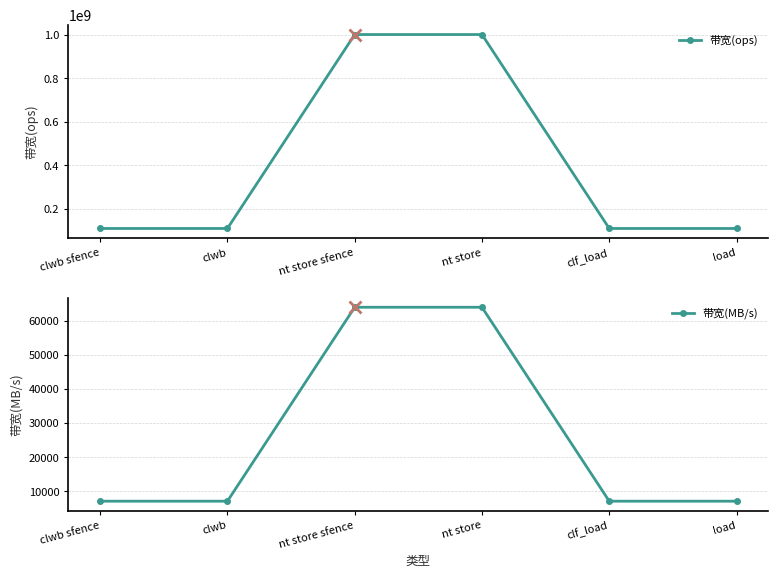

What is the total value across all series at load?

111118222